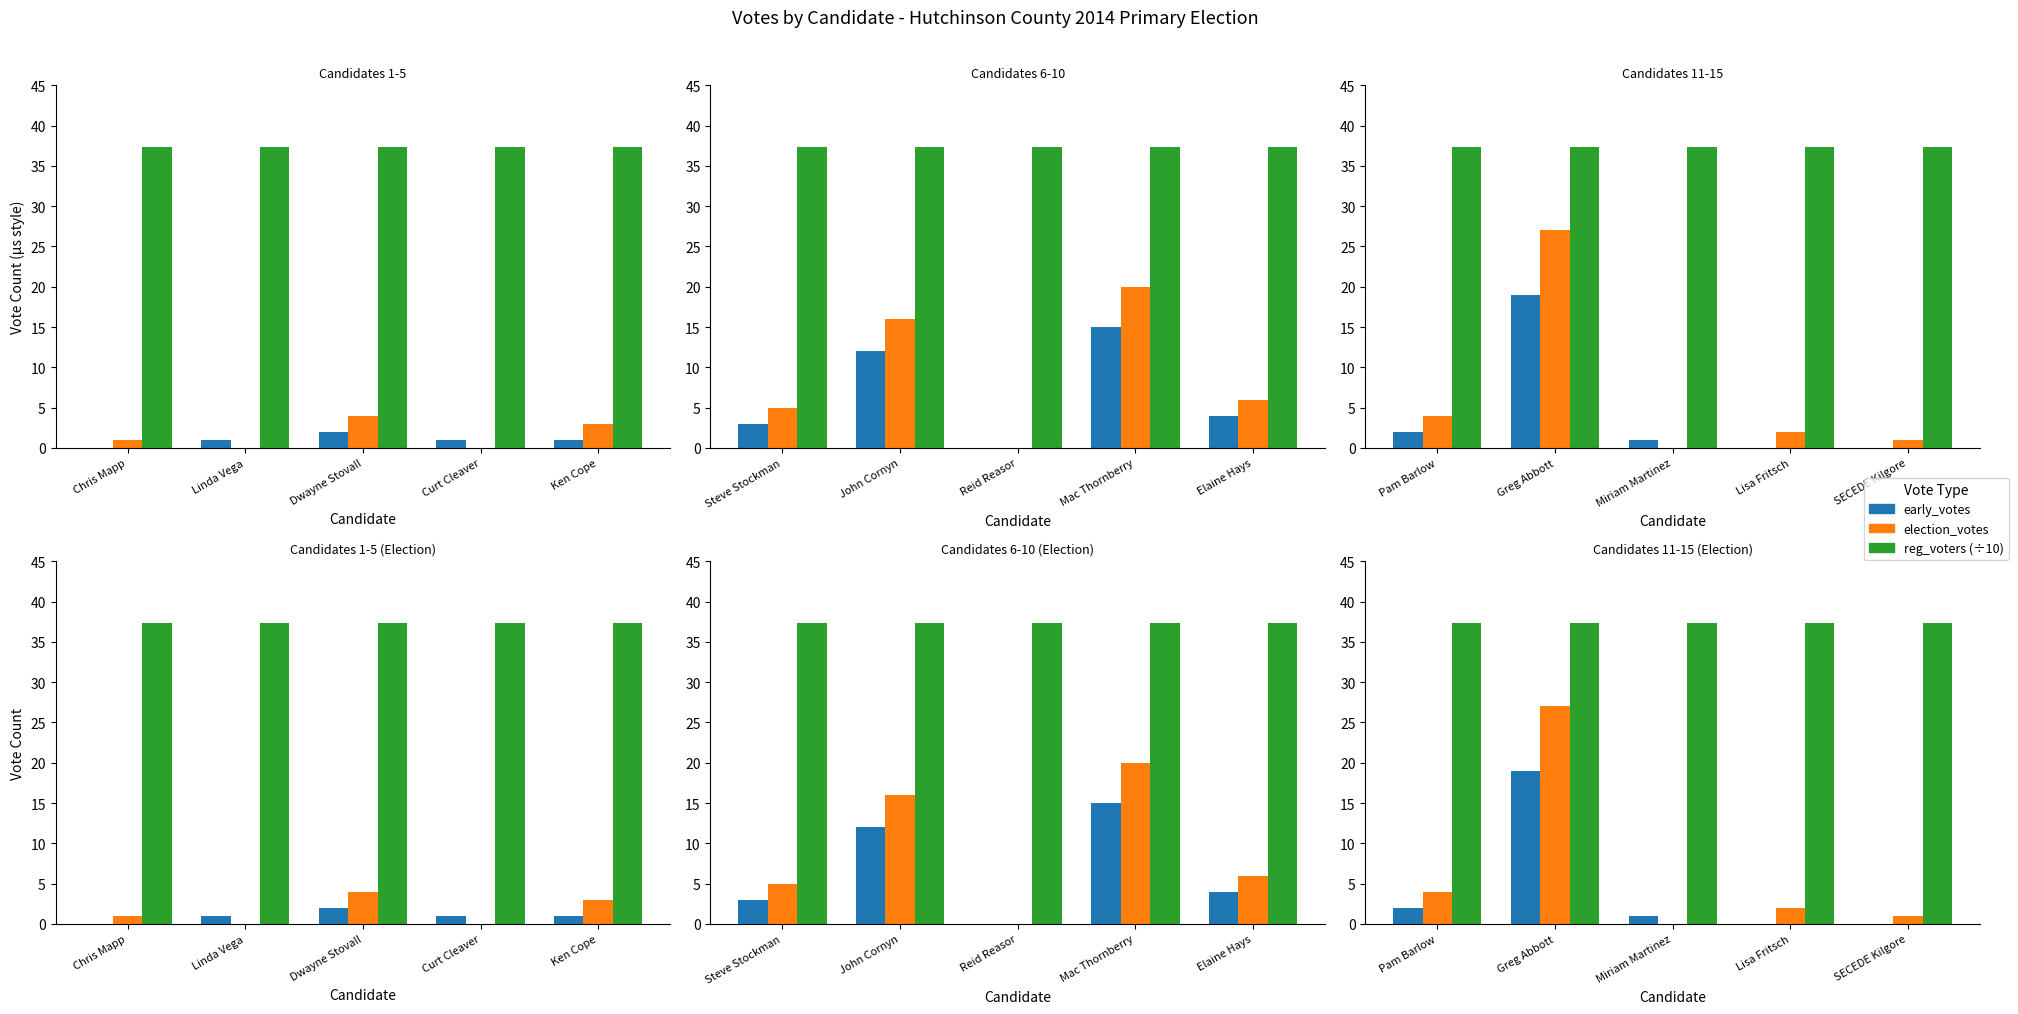

Does the chart contain stacked bars?

No